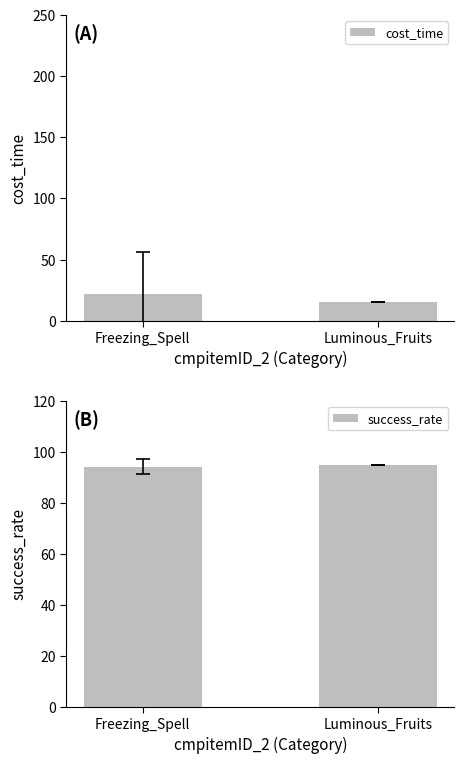

Which category has the lowest value across all series?

Luminous_Fruits